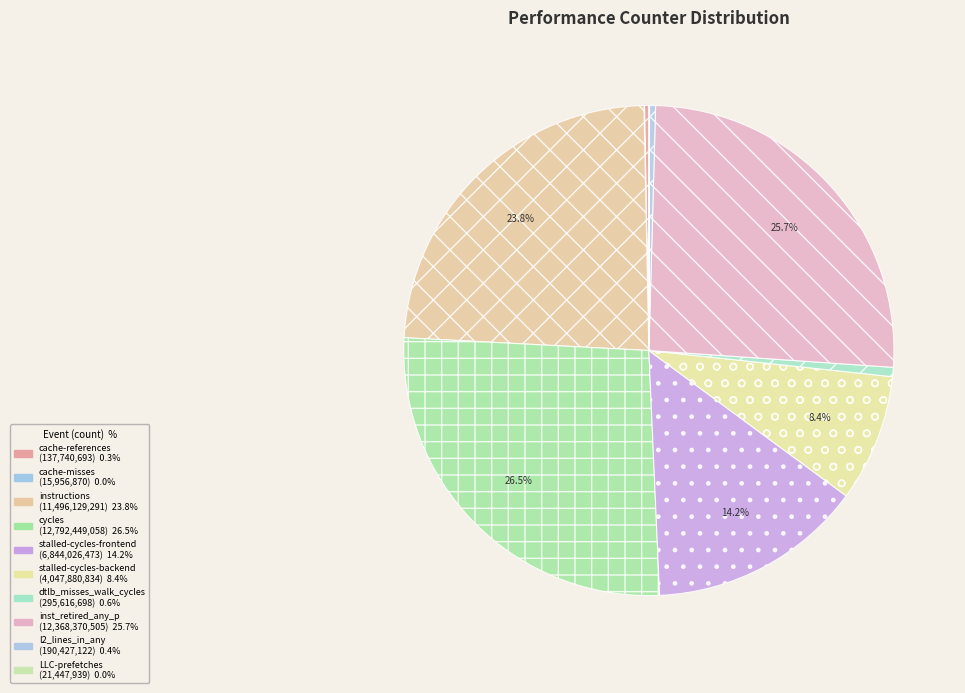

Rank the categories by value from lowest to highest.

cache-misses, LLC-prefetches, cache-references, l2_lines_in_any, dtlb_misses_walk_cycles, stalled-cycles-backend, stalled-cycles-frontend, instructions, inst_retired_any_p, cycles